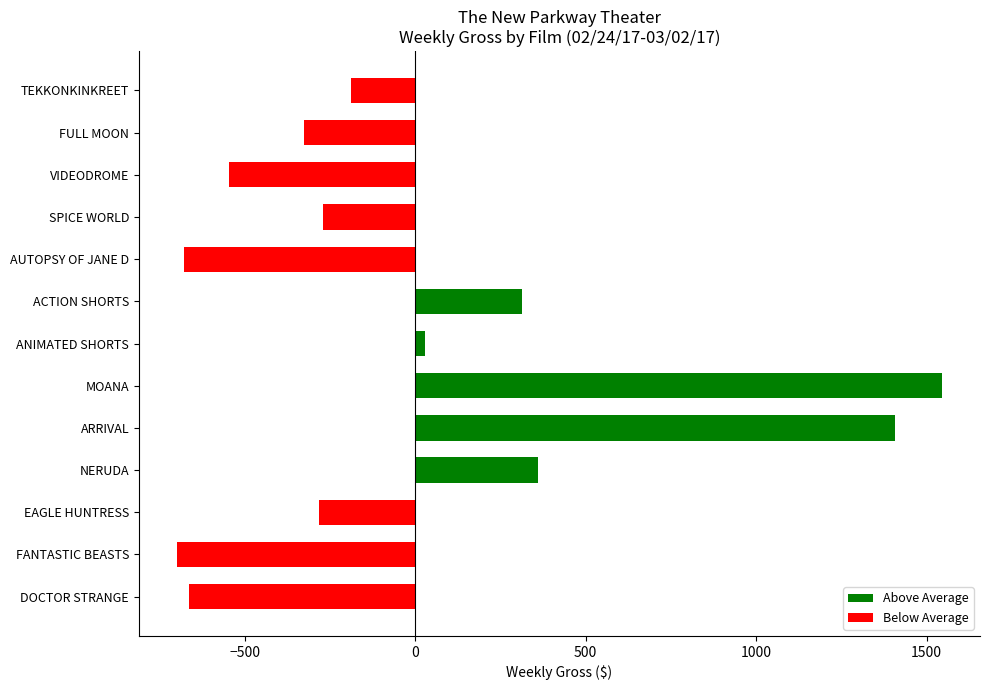

How many data points does each series have?

13